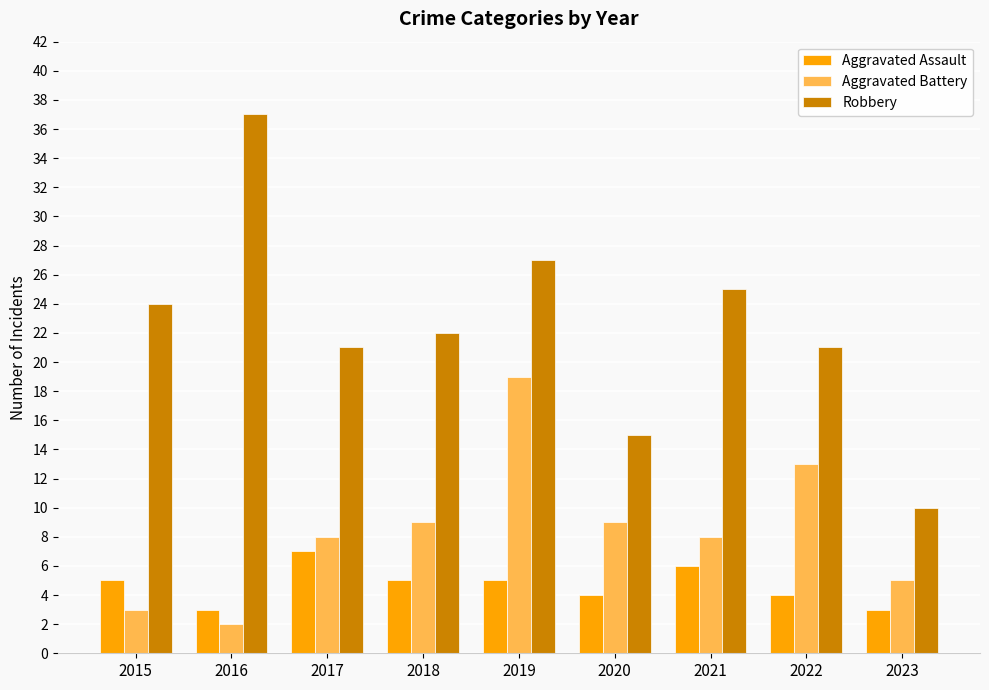

Count the number of data series in this chart.

3